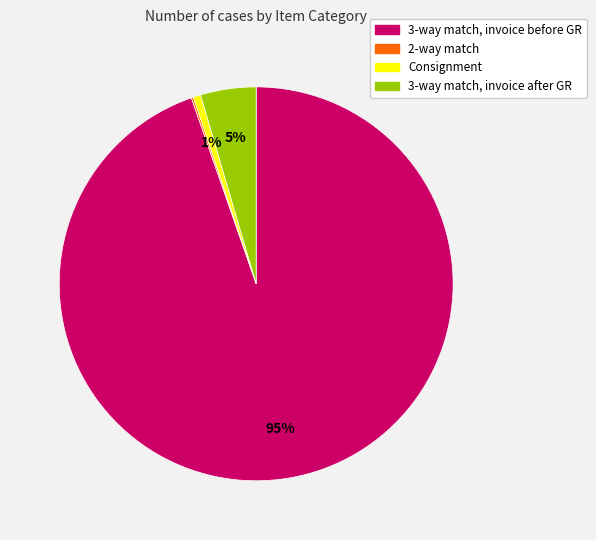

Is it true that 3-way match, invoice after GR is 5% of the pie?

True